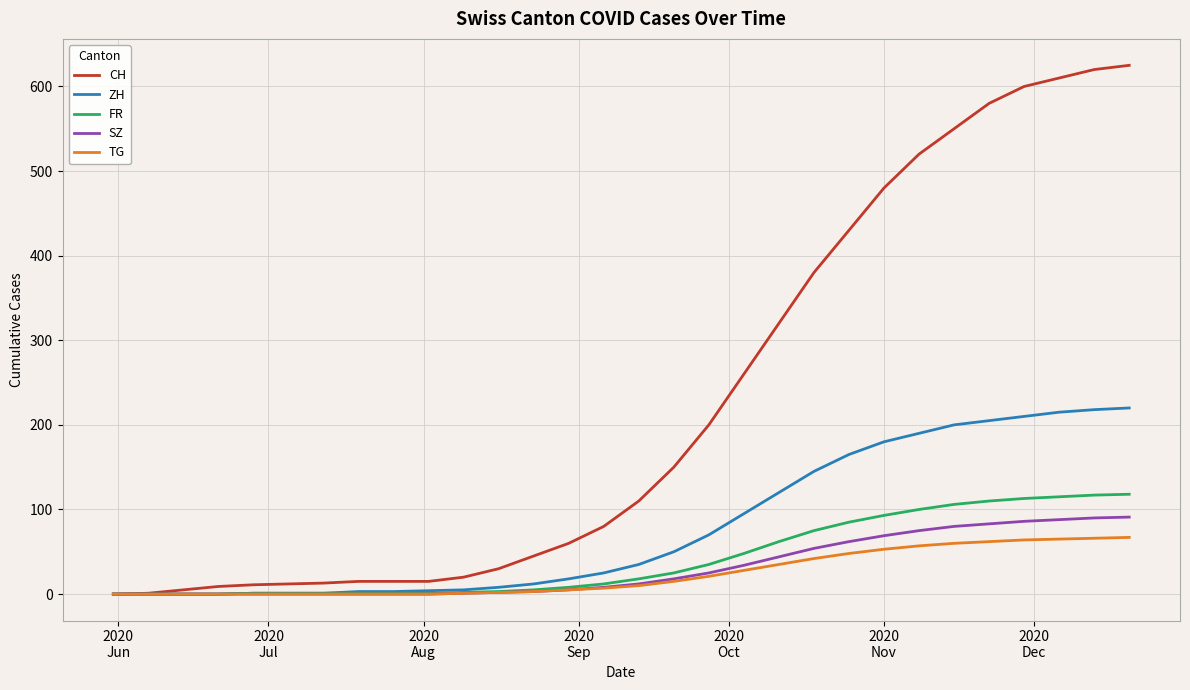

Which series has the largest range (max minus min)?

CH